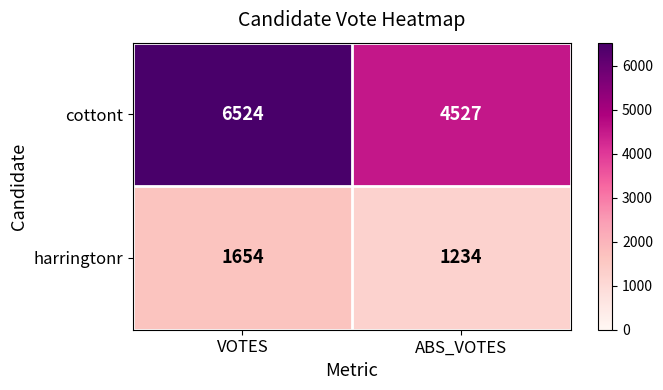

Rank the categories by cottont value from highest to lowest.

VOTES, ABS_VOTES